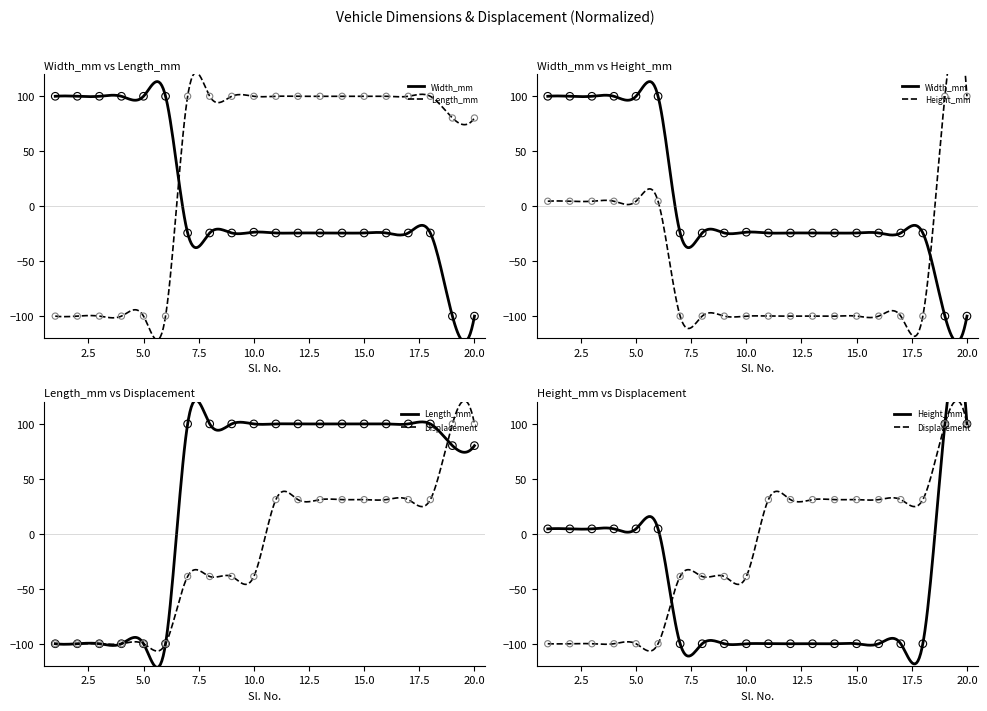

Is the value of Displacement at 18 greater than the value of Width_mm at 12?

Yes